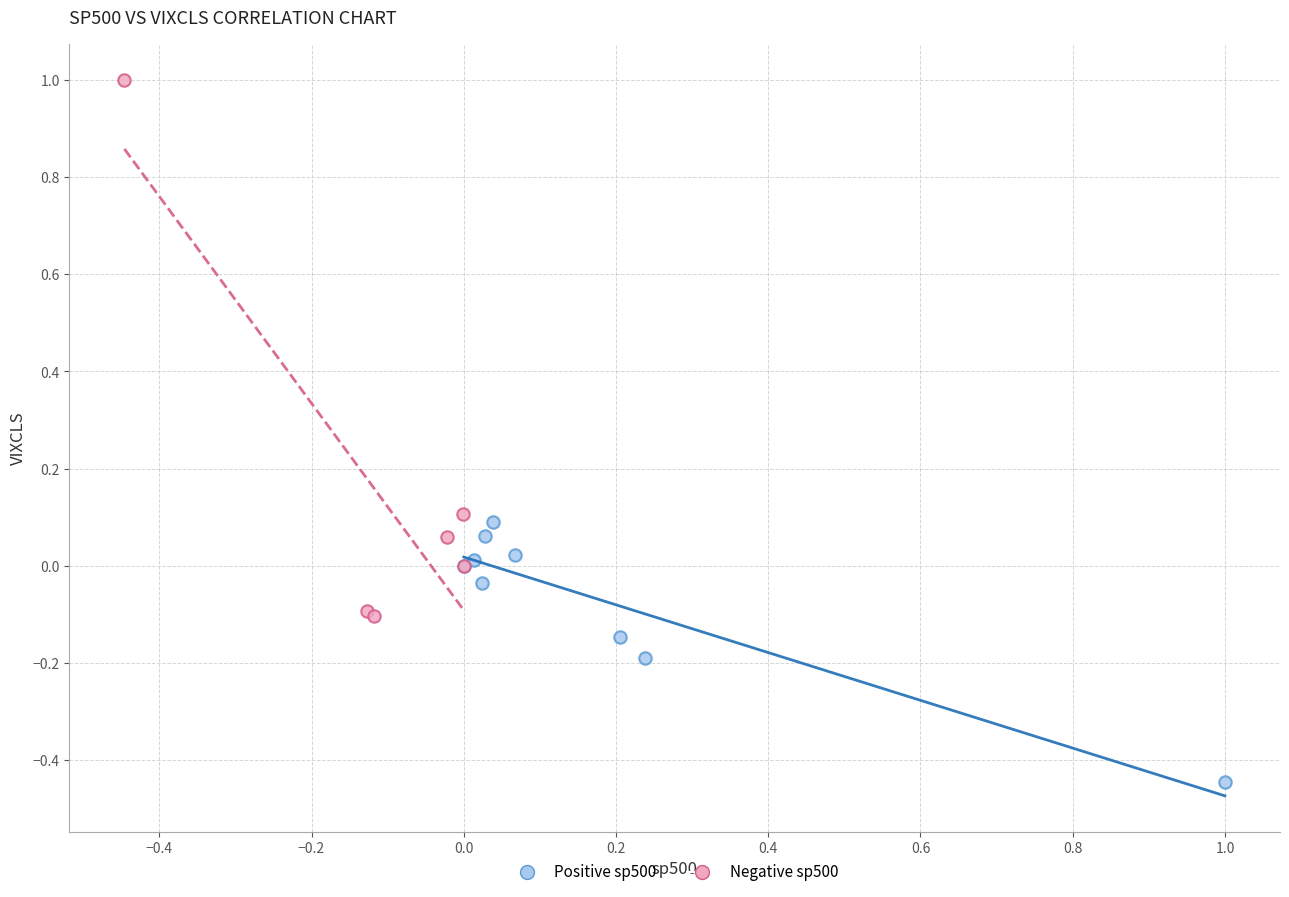

Which series reaches the minimum Y coordinate?

Positive sp500